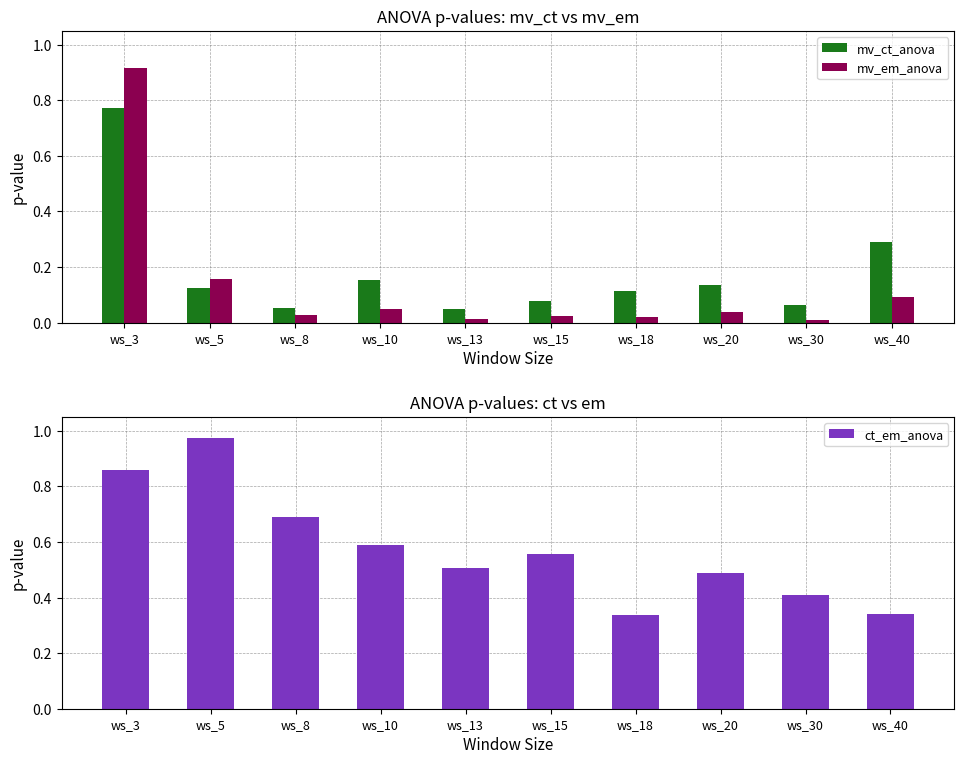

Reading left to right, transcribe all the data shown in this chart.

mv_ct_anova: ws_3=0.8	ws_5=0.1	ws_8=0.1	ws_10=0.2	ws_13=0.0	ws_15=0.1	ws_18=0.1	ws_20=0.1	ws_30=0.1	ws_40=0.3
mv_em_anova: ws_3=0.9	ws_5=0.2	ws_8=0.0	ws_10=0.0	ws_13=0.0	ws_15=0.0	ws_18=0.0	ws_20=0.0	ws_30=0.0	ws_40=0.1
ct_em_anova: ws_3=0.9	ws_5=1.0	ws_8=0.7	ws_10=0.6	ws_13=0.5	ws_15=0.6	ws_18=0.3	ws_20=0.5	ws_30=0.4	ws_40=0.3